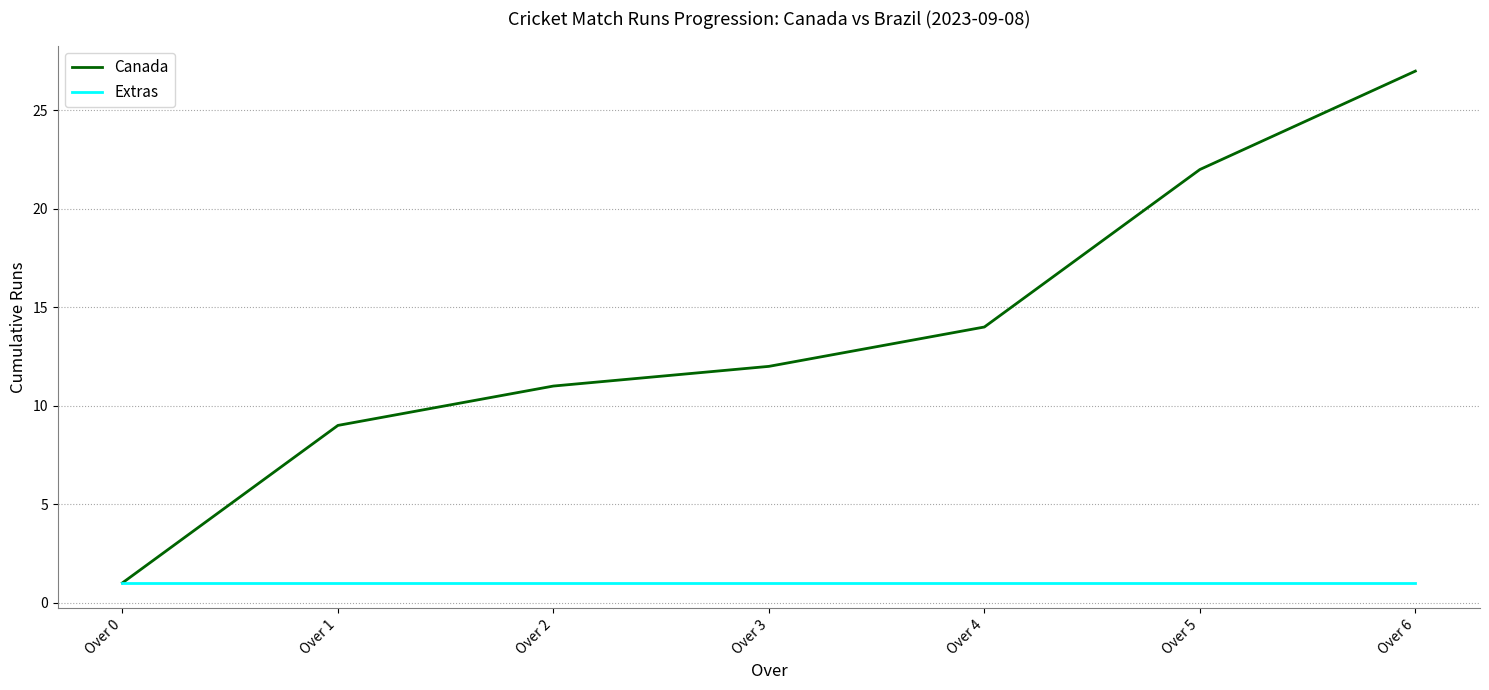

Is this an area chart (filled region under the line)?

No